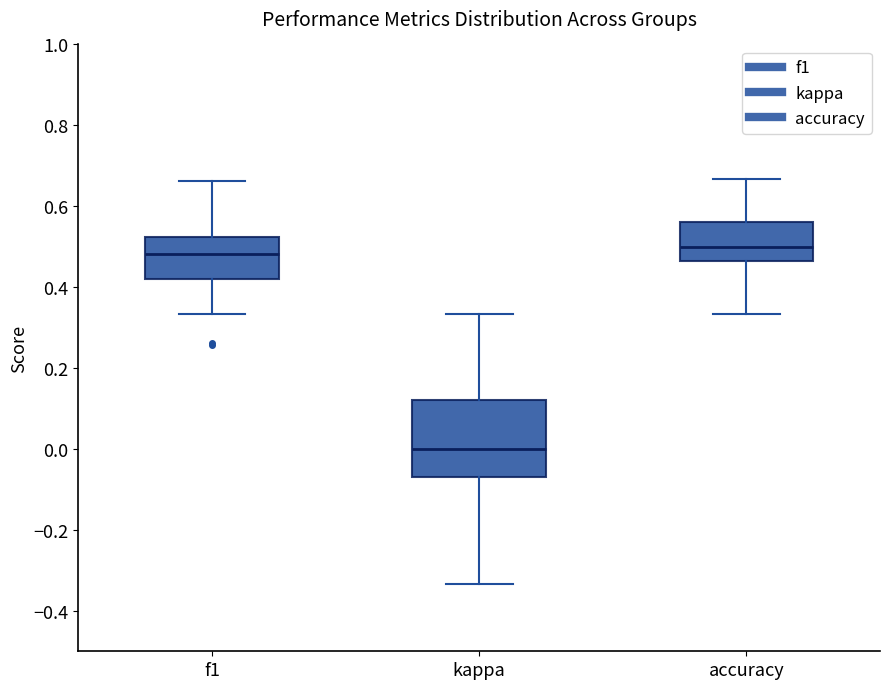

Reading left to right, transcribe this box plot: for each box, give where its median line is, the range the box spans, and where its two whiskers end, as read against the y-axis. The values are not printed on the chart, so give them approximately, as read against the axis.

f1: median 0.48, box 0.42 to 0.52, whiskers 0.34 to 0.66
kappa: median 0.00, box -0.06 to 0.12, whiskers -0.34 to 0.34
accuracy: median 0.50, box 0.46 to 0.56, whiskers 0.34 to 0.66